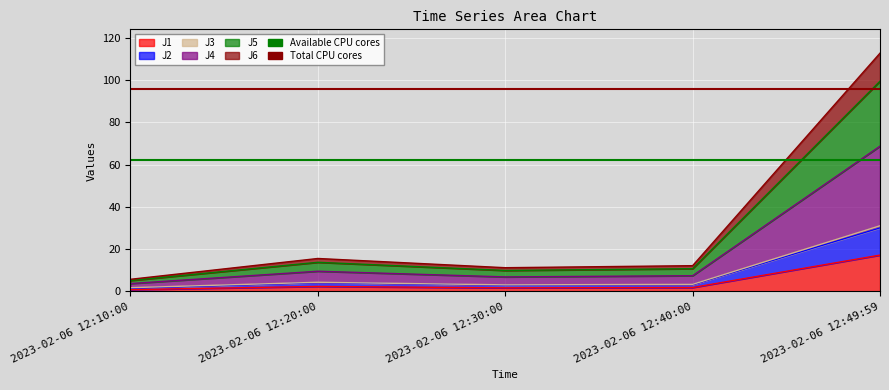

What is the sum of all Available CPU cores values?

123.9